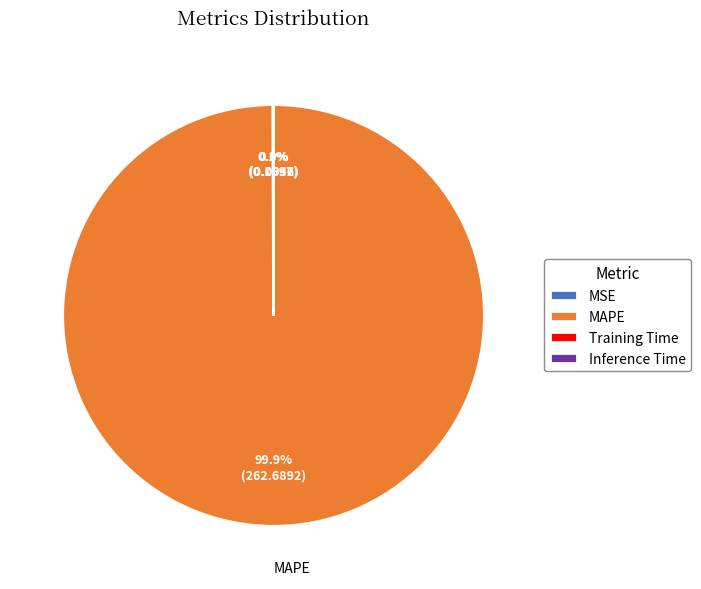

Is there any slice that represents more than half of the pie?

Yes